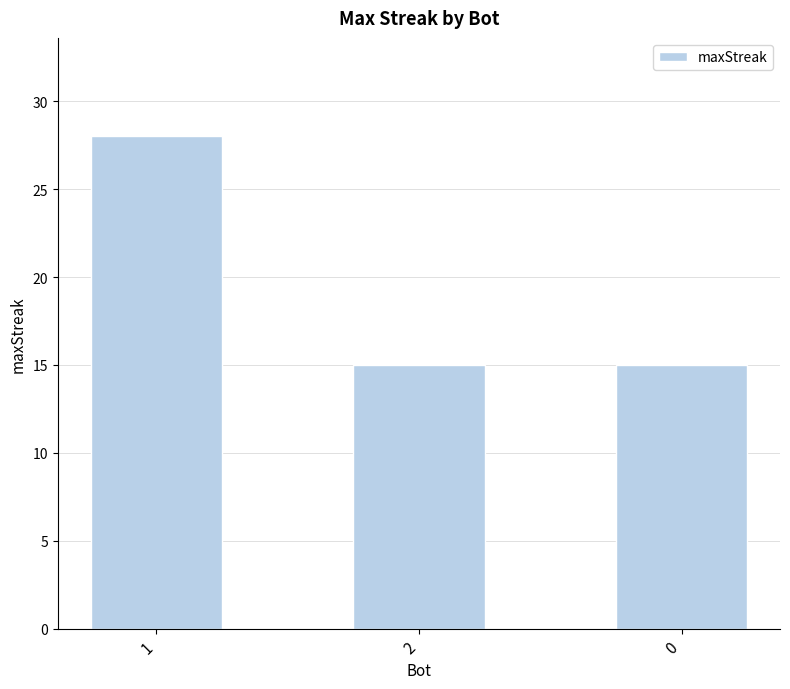

Reading left to right, list all the values displayed in this chart.

28	15	15